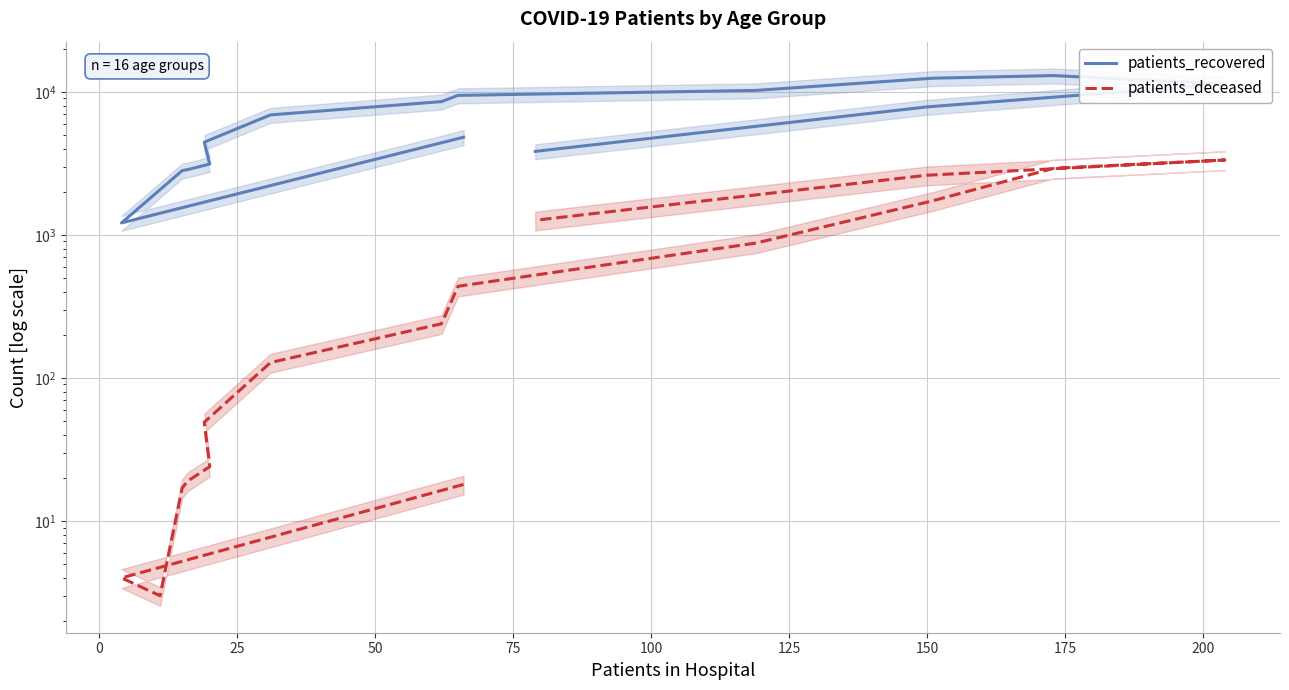

Which series has the largest range (max minus min)?

patients_recovered